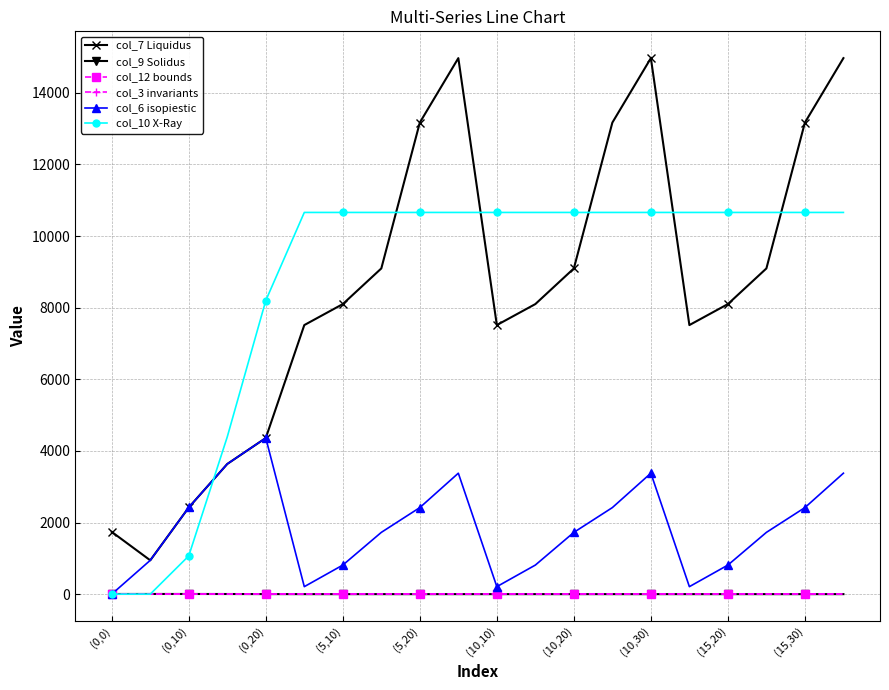

Which series has the widest spread of values?

col_7 Liquidus